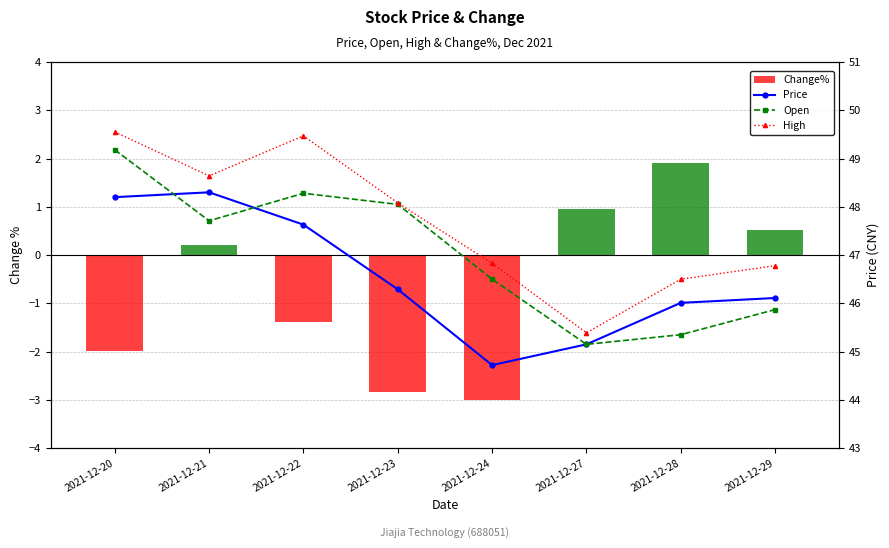

What is the highest value of the Price series?

48.3